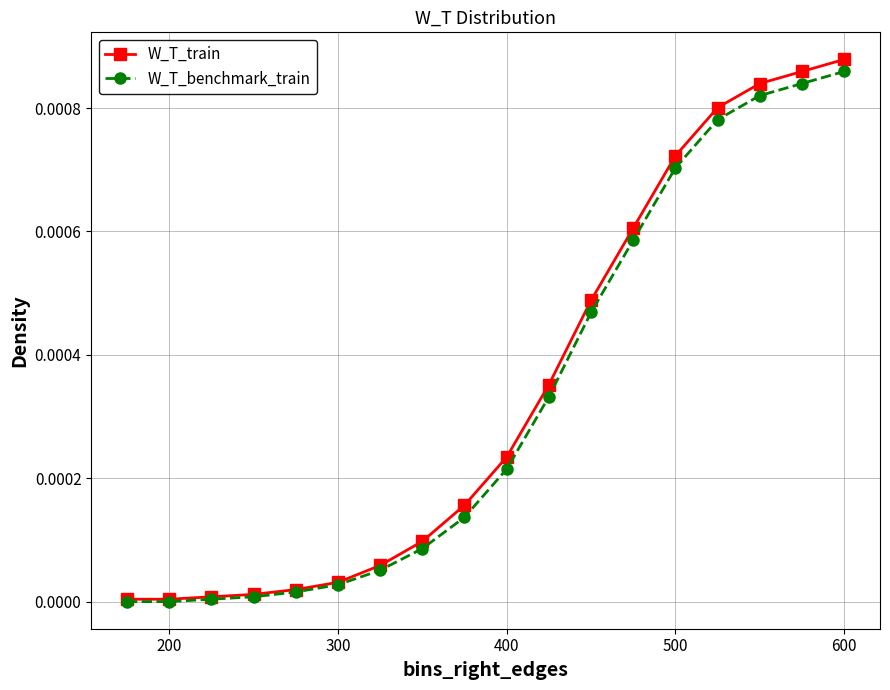

Which series has the widest spread of values?

W_T_train